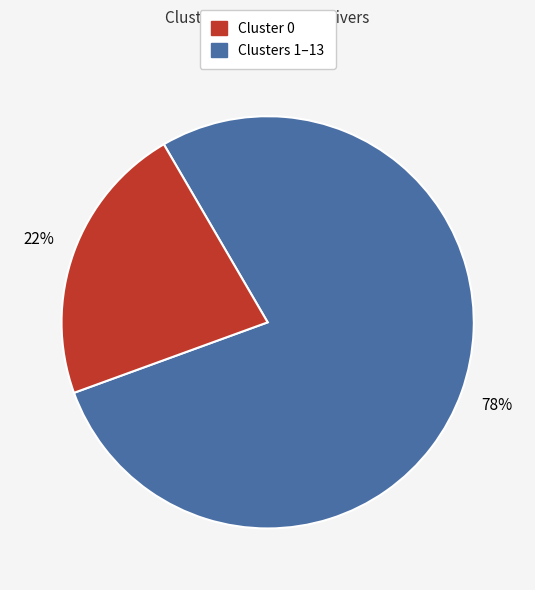

To the nearest percent, what is the difference between the largest and smallest slice percentages?

56%